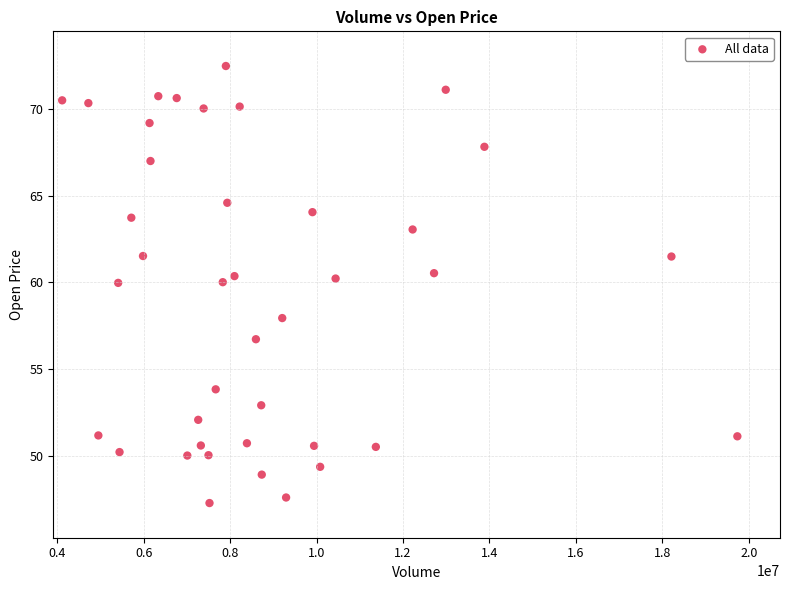

What is the range of X values (max minus min)?

15628600.0